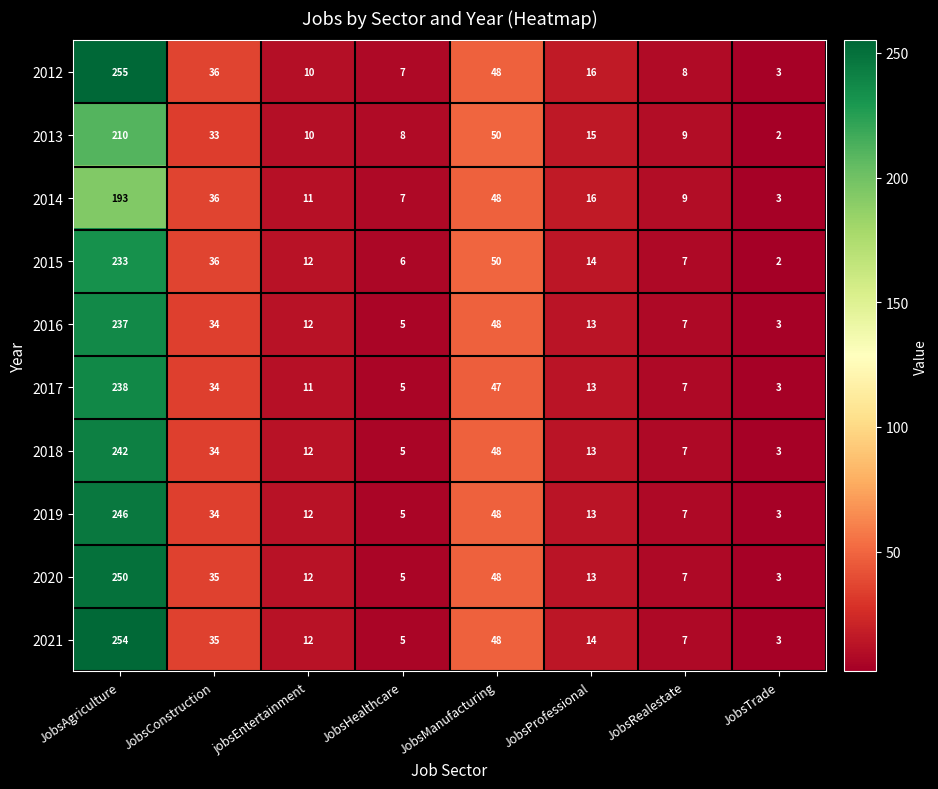

What is the difference between the maximum and minimum values in the 2018 series?

239